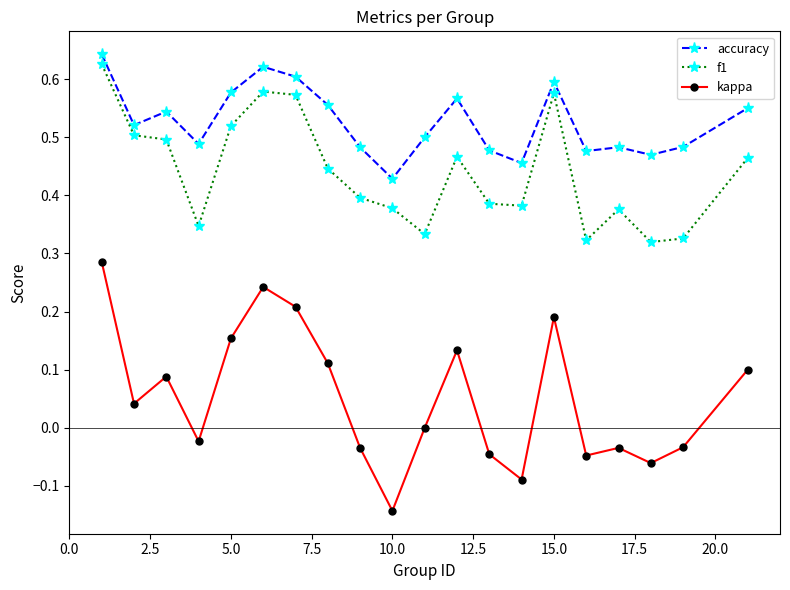

True or false: accuracy has more than 0 interior local peaks.

True